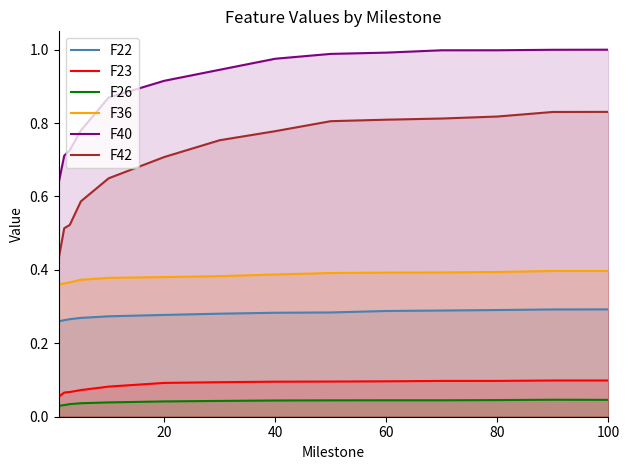

Count the number of categories in the chart.

14